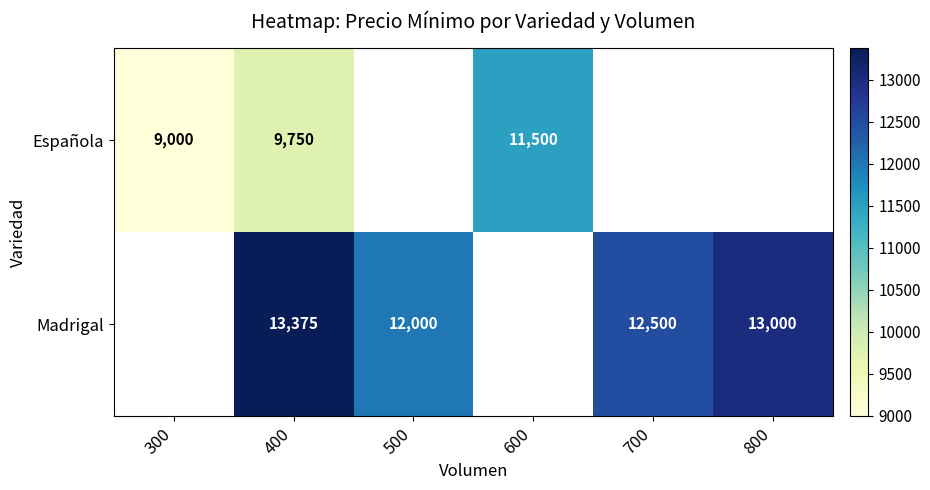

True or false: Española has a value of 17868.8 at 600.

False